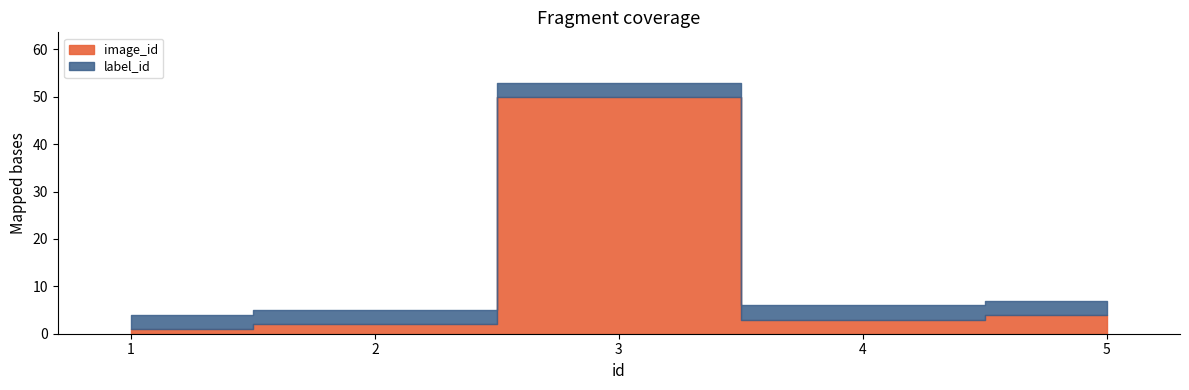

Which category has the highest value across all series?

3